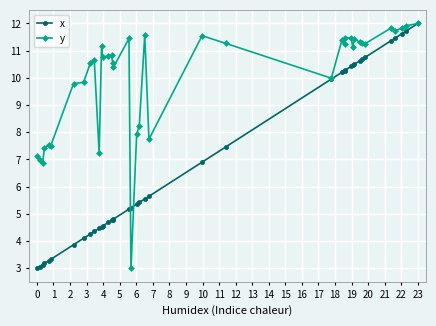

Does the chart display data point markers on the line(s)?

Yes